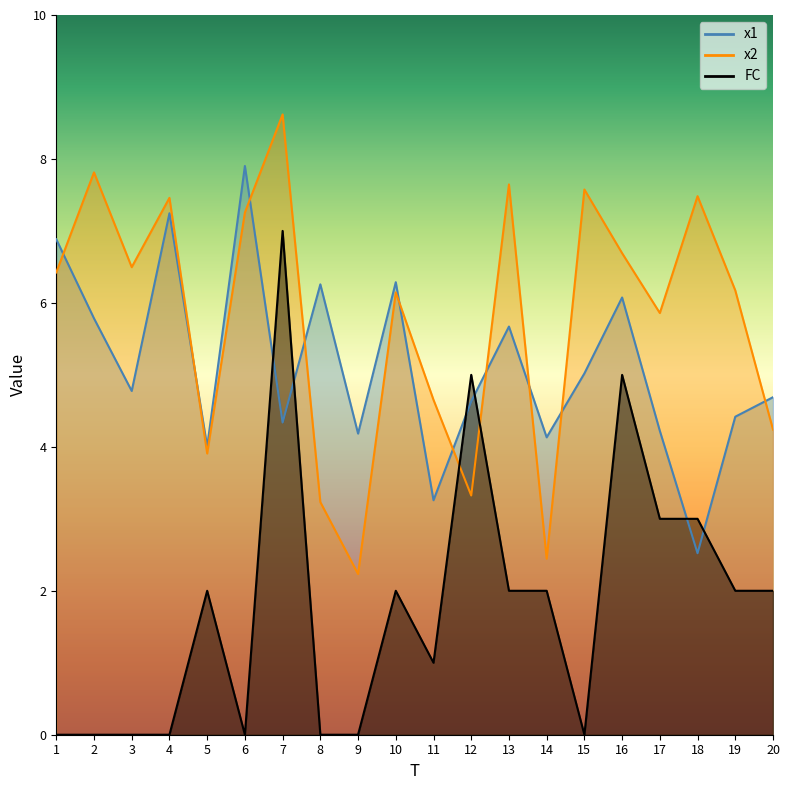

Which series has the largest total across all categories?

x2